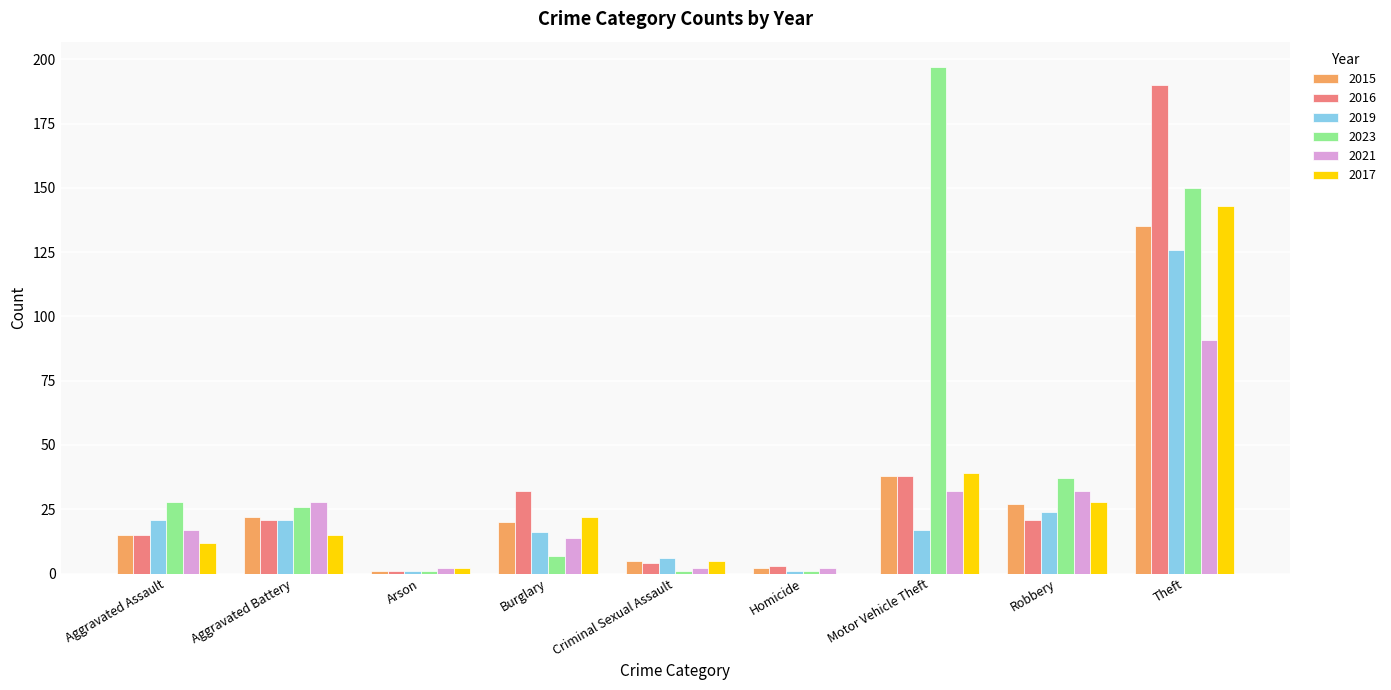

Reading right to left, extract all data points from this chart.

2015: Theft=135	Robbery=27	Motor Vehicle Theft=38	Homicide=2	Criminal Sexual Assault=5	Burglary=20	Arson=1	Aggravated Battery=22	Aggravated Assault=15
2016: Theft=190	Robbery=21	Motor Vehicle Theft=38	Homicide=3	Criminal Sexual Assault=4	Burglary=32	Arson=1	Aggravated Battery=21	Aggravated Assault=15
2019: Theft=126	Robbery=24	Motor Vehicle Theft=17	Homicide=1	Criminal Sexual Assault=6	Burglary=16	Arson=1	Aggravated Battery=21	Aggravated Assault=21
2023: Theft=150	Robbery=37	Motor Vehicle Theft=197	Homicide=1	Criminal Sexual Assault=1	Burglary=7	Arson=1	Aggravated Battery=26	Aggravated Assault=28
2021: Theft=91	Robbery=32	Motor Vehicle Theft=32	Homicide=2	Criminal Sexual Assault=2	Burglary=14	Arson=2	Aggravated Battery=28	Aggravated Assault=17
2017: Theft=143	Robbery=28	Motor Vehicle Theft=39	Homicide=0	Criminal Sexual Assault=5	Burglary=22	Arson=2	Aggravated Battery=15	Aggravated Assault=12